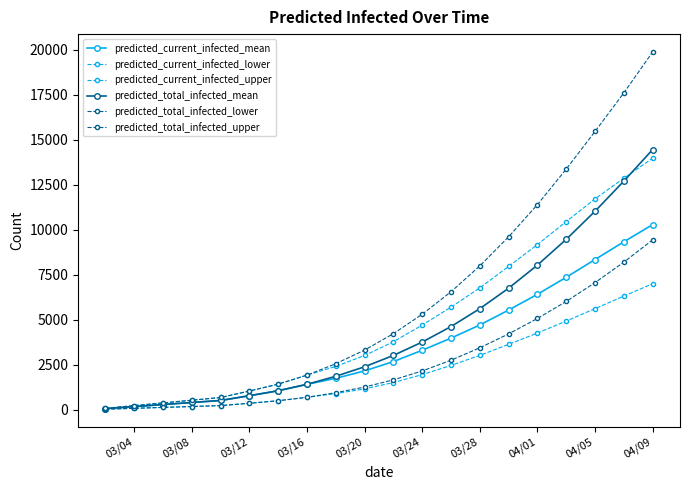

Count the number of data series in this chart.

6